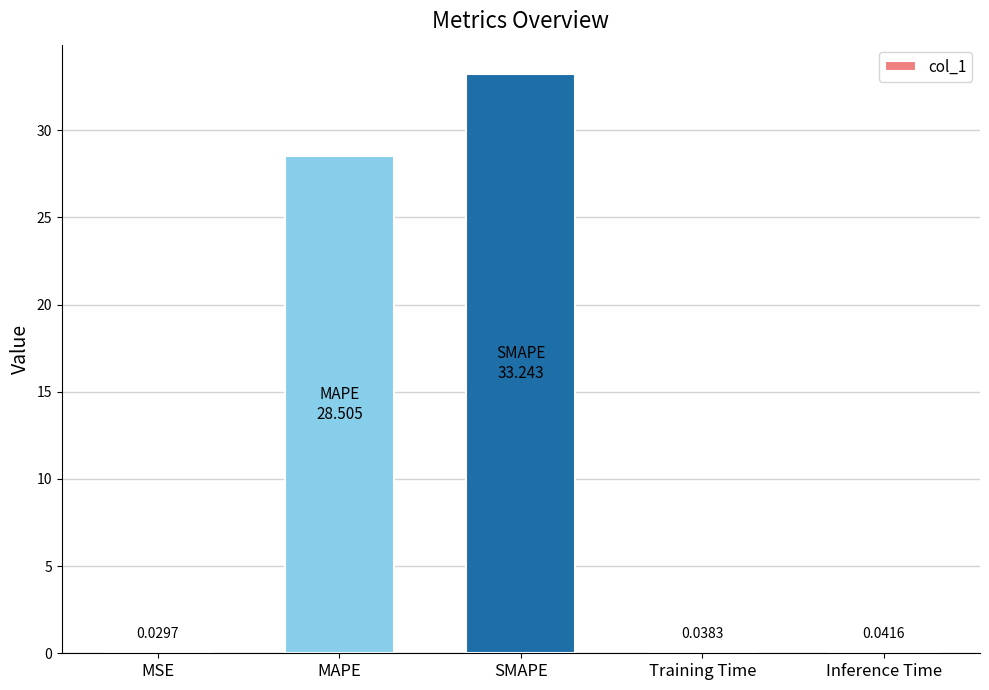

Are the bars horizontal?

No